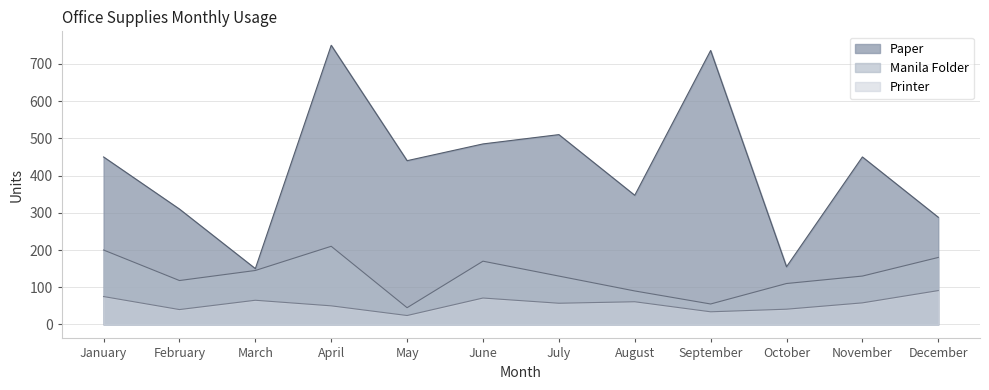

What is the sum of all Manila Folder values?

1583